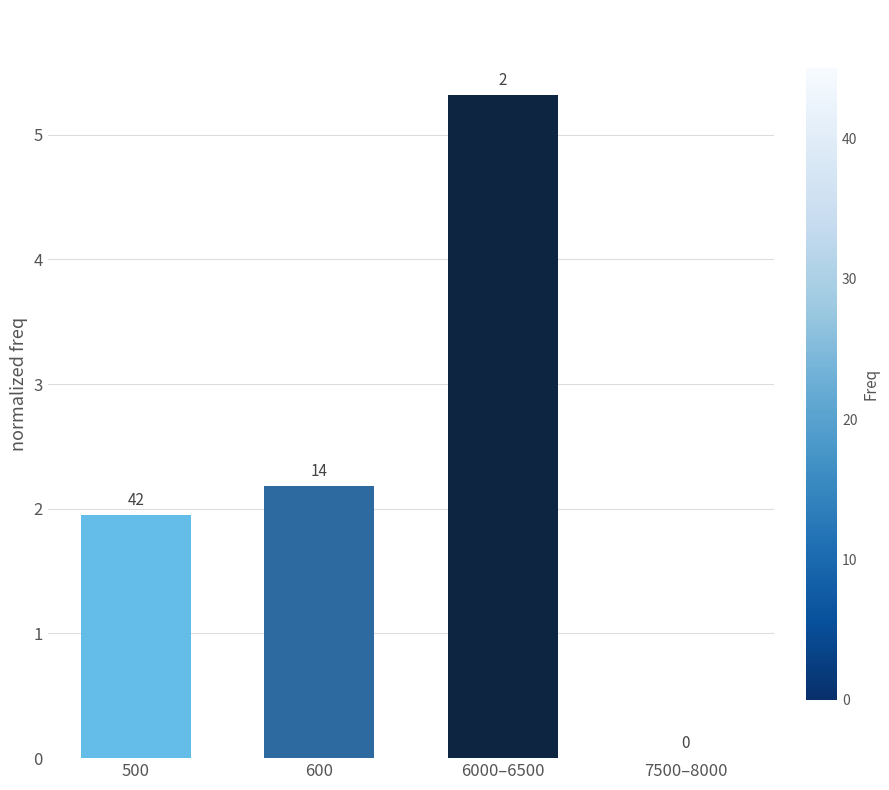

What is the change in value from 600 to 7500–8000?

-2.2